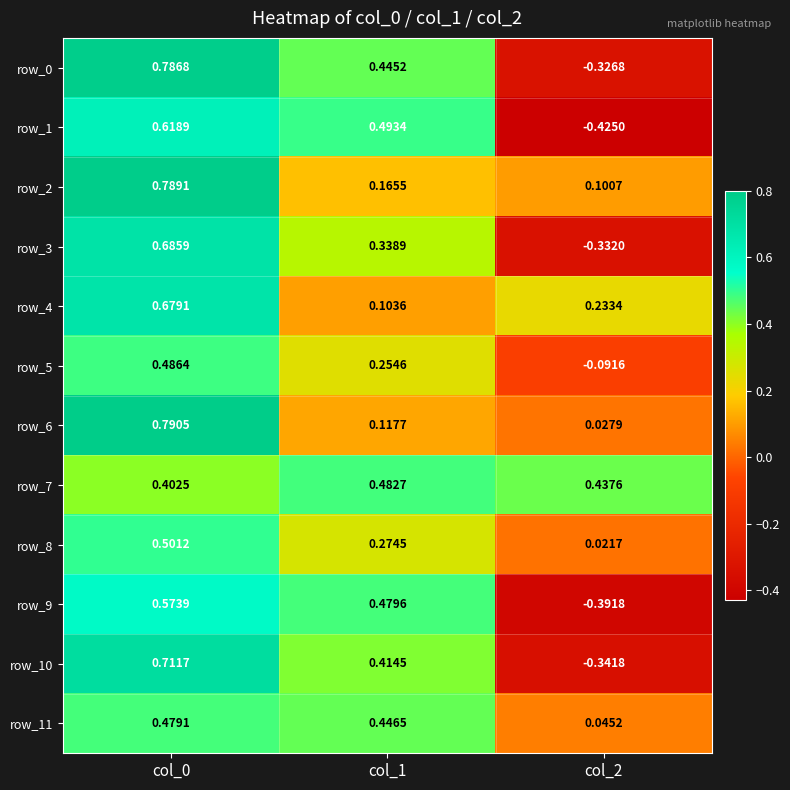

What is the difference between the maximum and minimum values in the row_9 series?

1.0